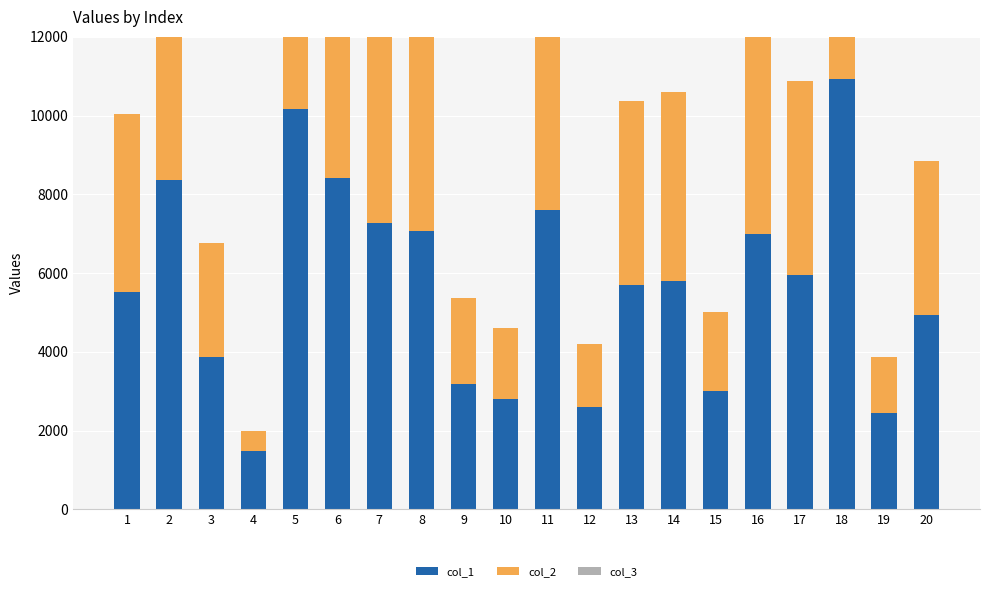

Is it true that col_1 equals 14998 at 5?

False